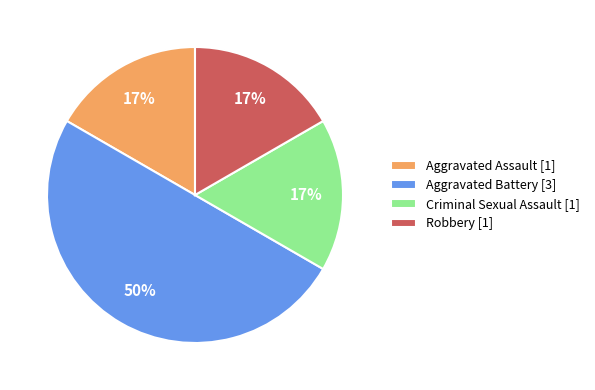

To the nearest percent, what is the difference between the Aggravated Battery [3] and Aggravated Assault [1] slice percentages?

33%